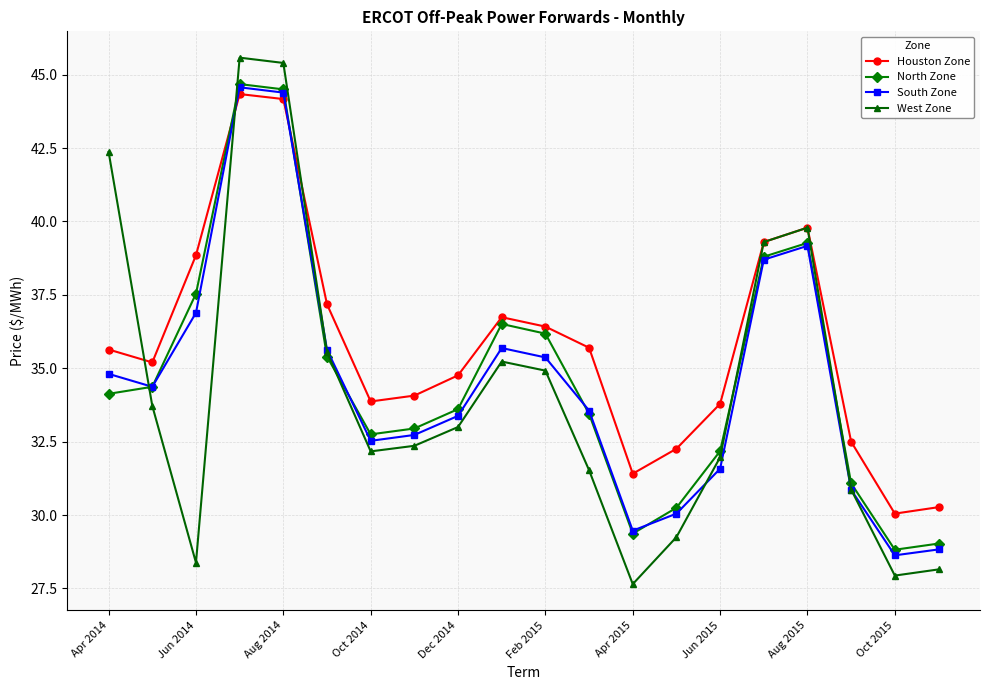

Which series has the largest range (max minus min)?

West Zone